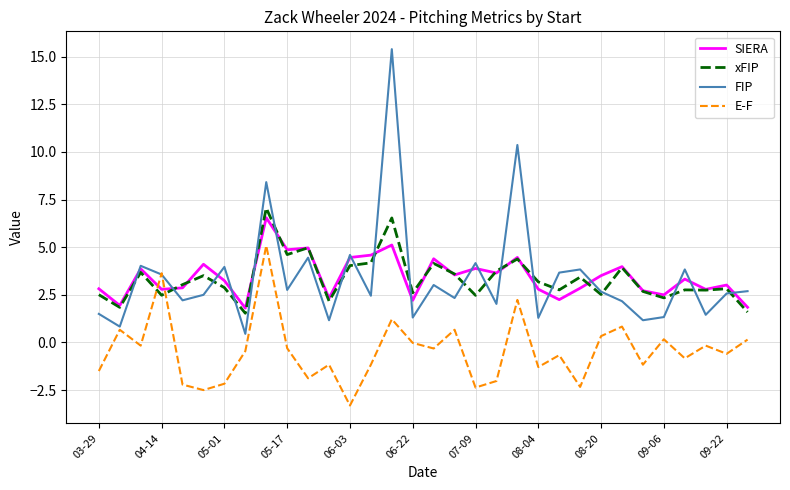

True or false: E-F and SIERA cross at least once.

True